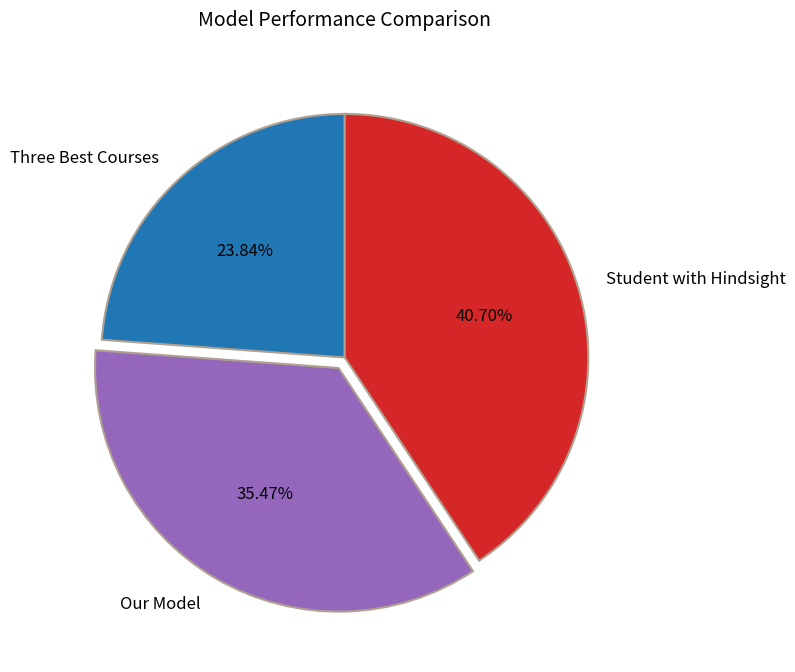

To the nearest percent, what is the difference between the largest and smallest slice percentages?

17%